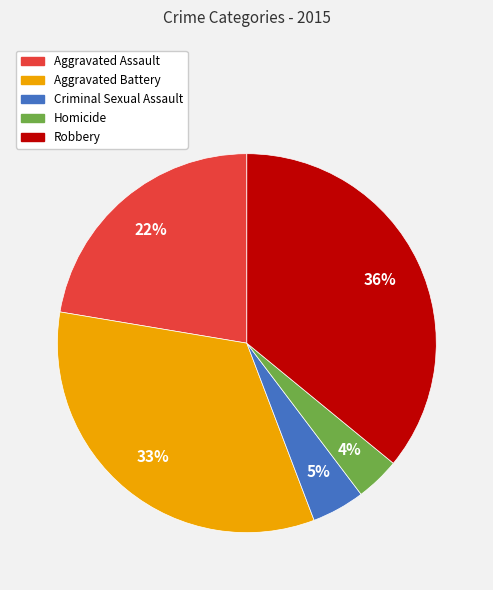

To the nearest percent, what is the difference between the Aggravated Battery and Aggravated Assault slice percentages?

11%